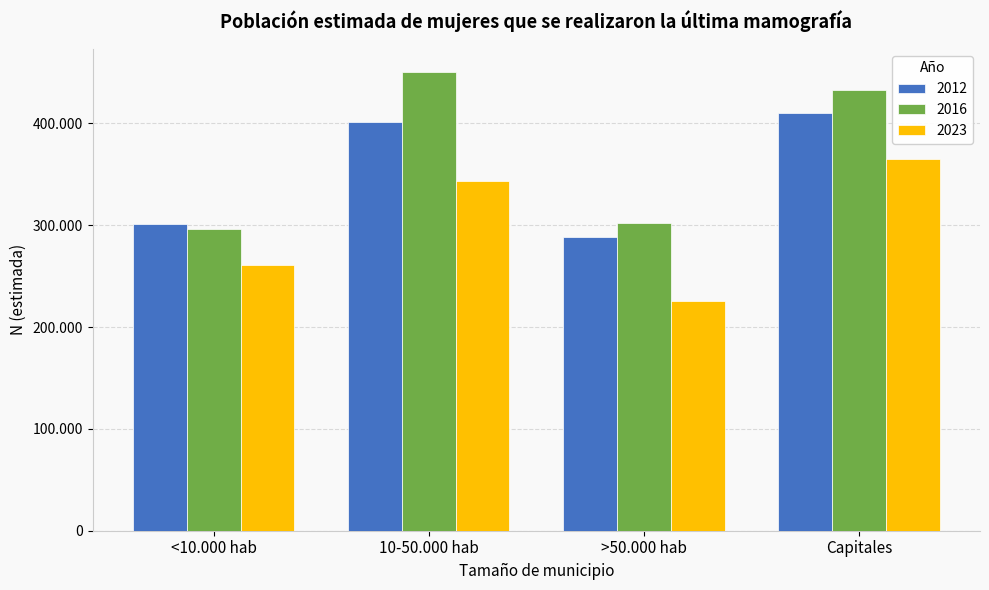

What is the label of the 3rd bar from the right?

10-50.000 hab